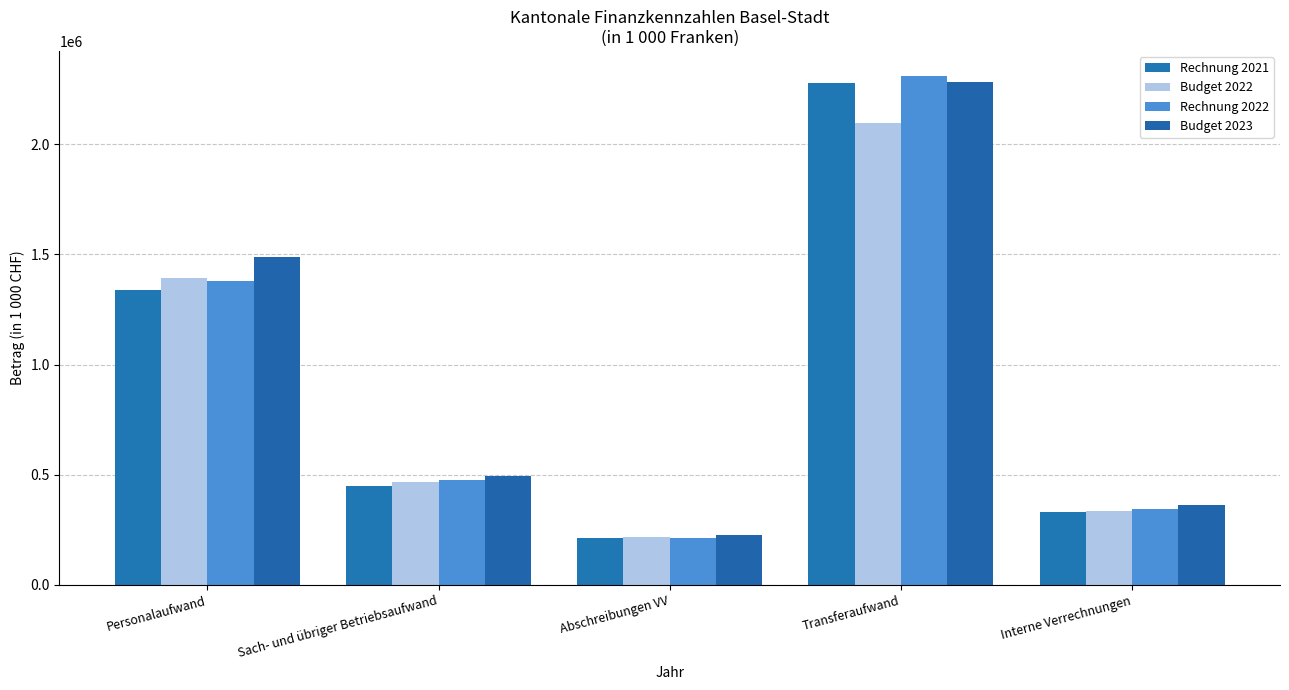

Rank the series by their average value, from highest to lowest.

Budget 2023, Rechnung 2022, Rechnung 2021, Budget 2022